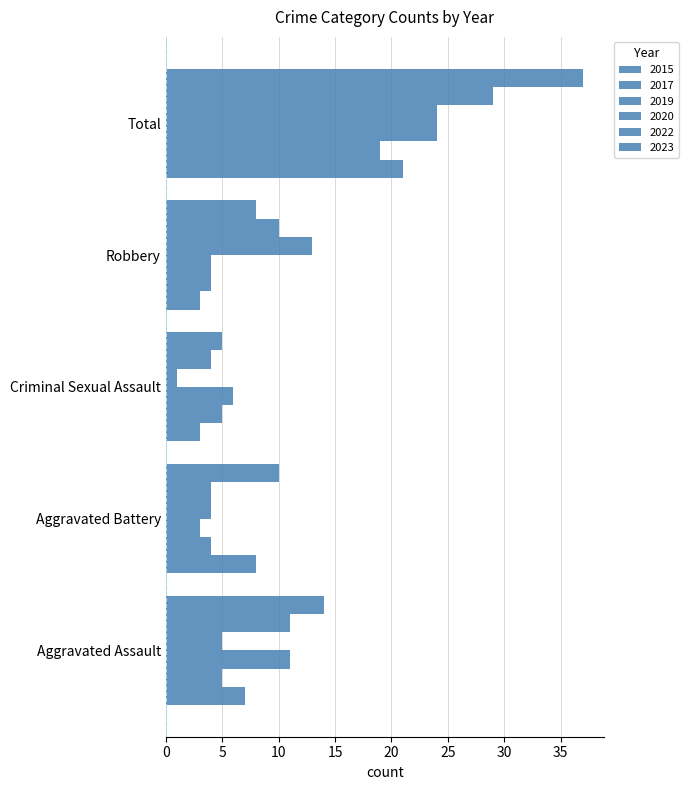

How many values in the 2022 series are below 10?

2